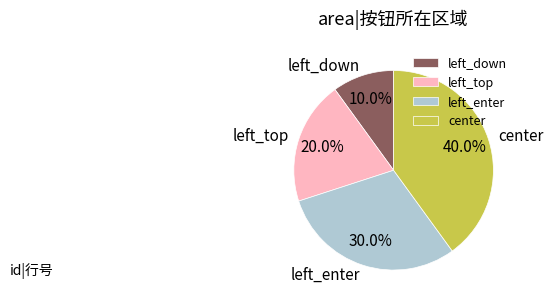

Between left_enter and left_top, which is larger?

left_enter